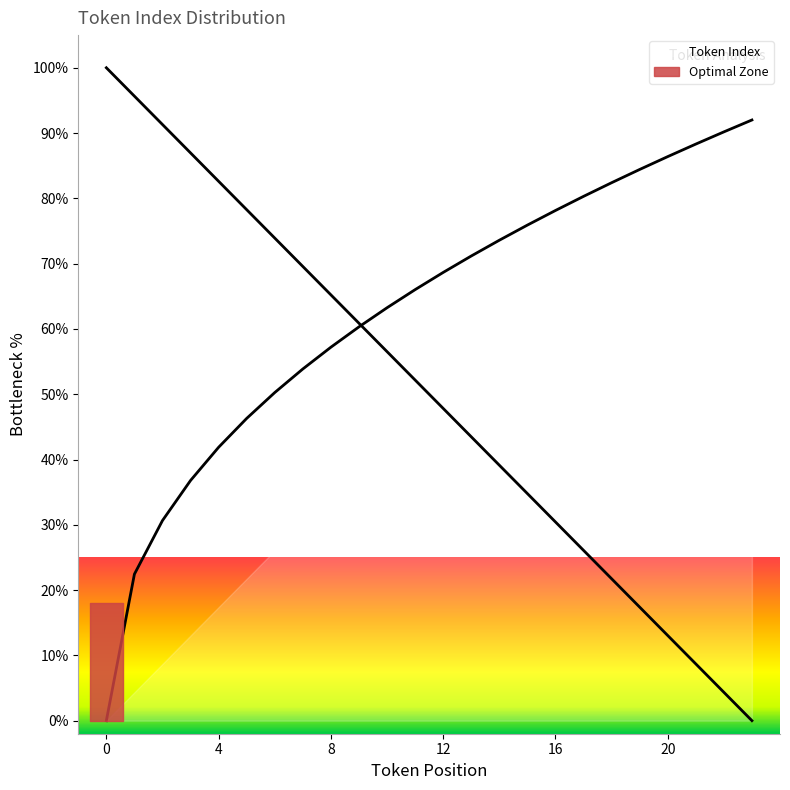

Reading right to left, extract all data points from this chart.

23=0.0	22=4.3	21=8.7	20=13.0	19=17.4	18=21.7	17=26.1	16=30.4	15=34.8	14=39.1	13=43.5	12=47.8	11=52.2	10=56.5	9=60.9	8=65.2	7=69.6	6=73.9	5=78.3	4=82.6	3=87.0	2=91.3	1=95.7	0=100.0